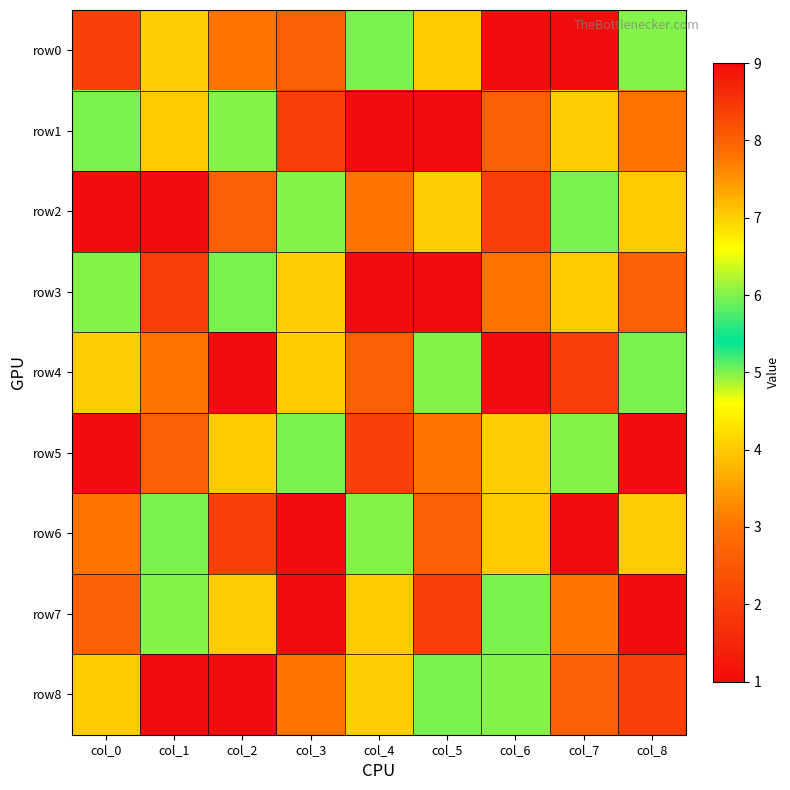

At col_0, list the series in order from smallest to largest.

row2, row0, row6, row8, row1, row3, row4, row7, row5